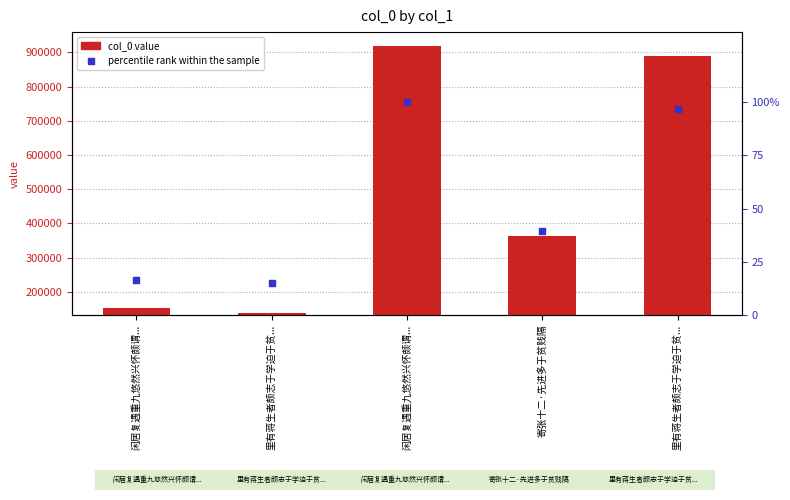

What is the change in value from 闲居复遇重九悠然兴怀颇谓... to 里有蒋生者颇志于学迫于贫...?

-30246.0